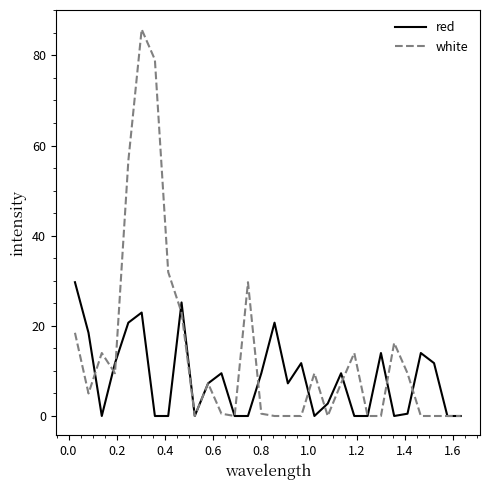

Which series has the largest total across all categories?

white